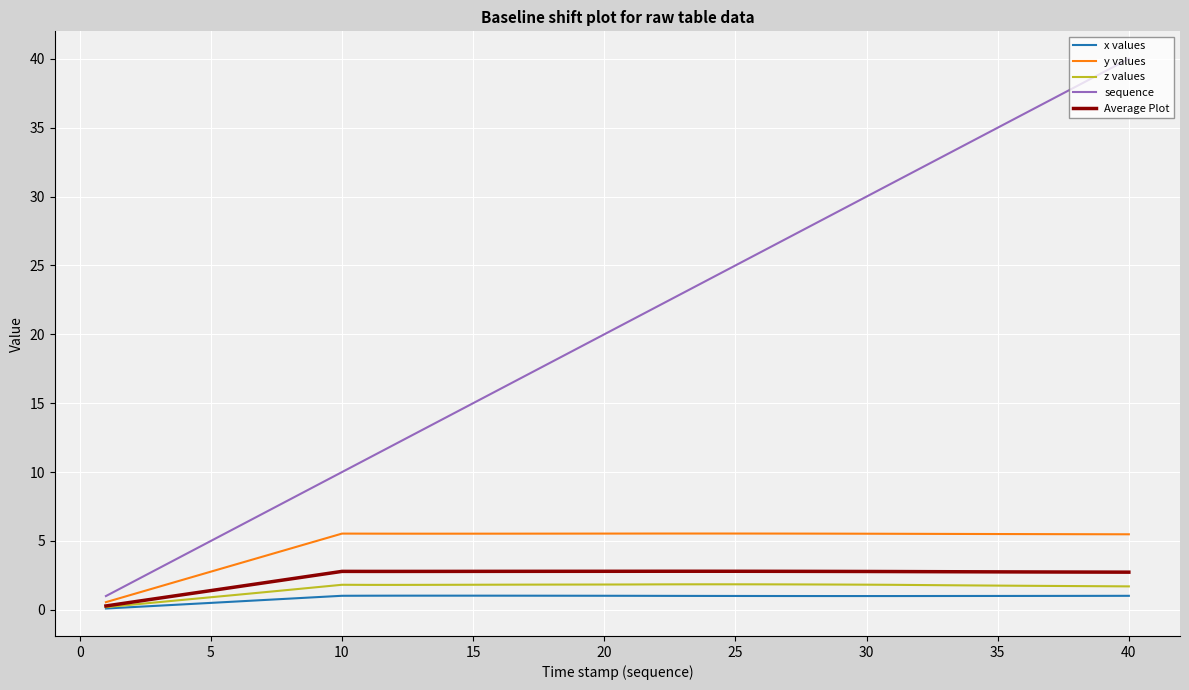

What is the lowest value of the sequence series?

1.0